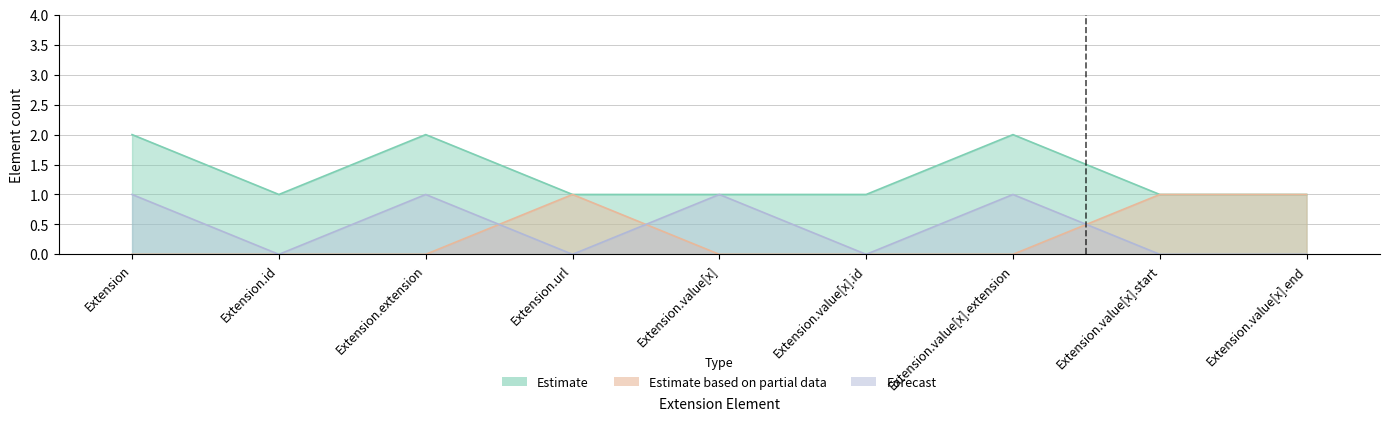

Does the chart display data point markers on the line(s)?

No